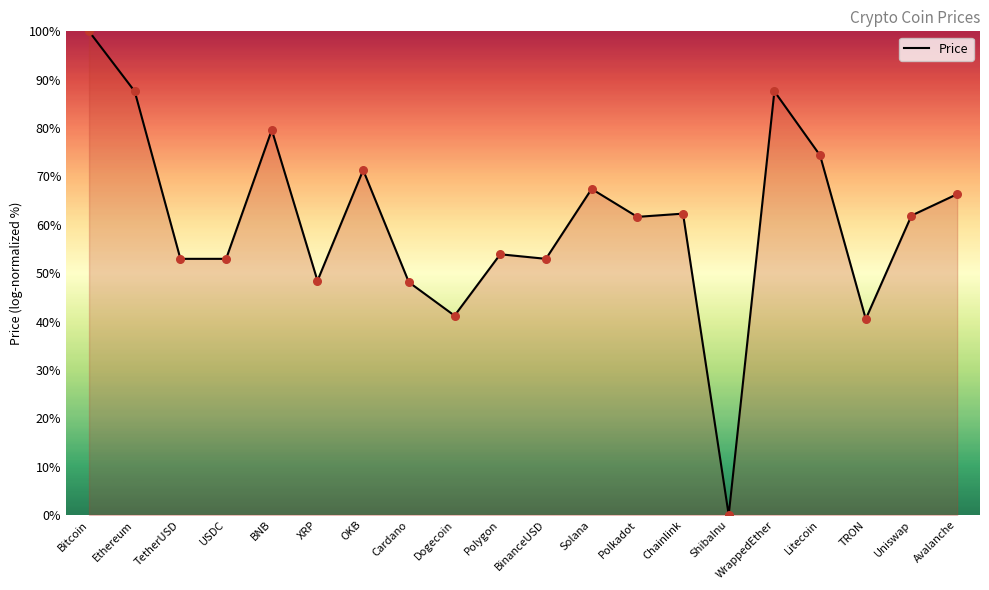

Which has a higher value, BinanceUSD or Polygon?

Polygon